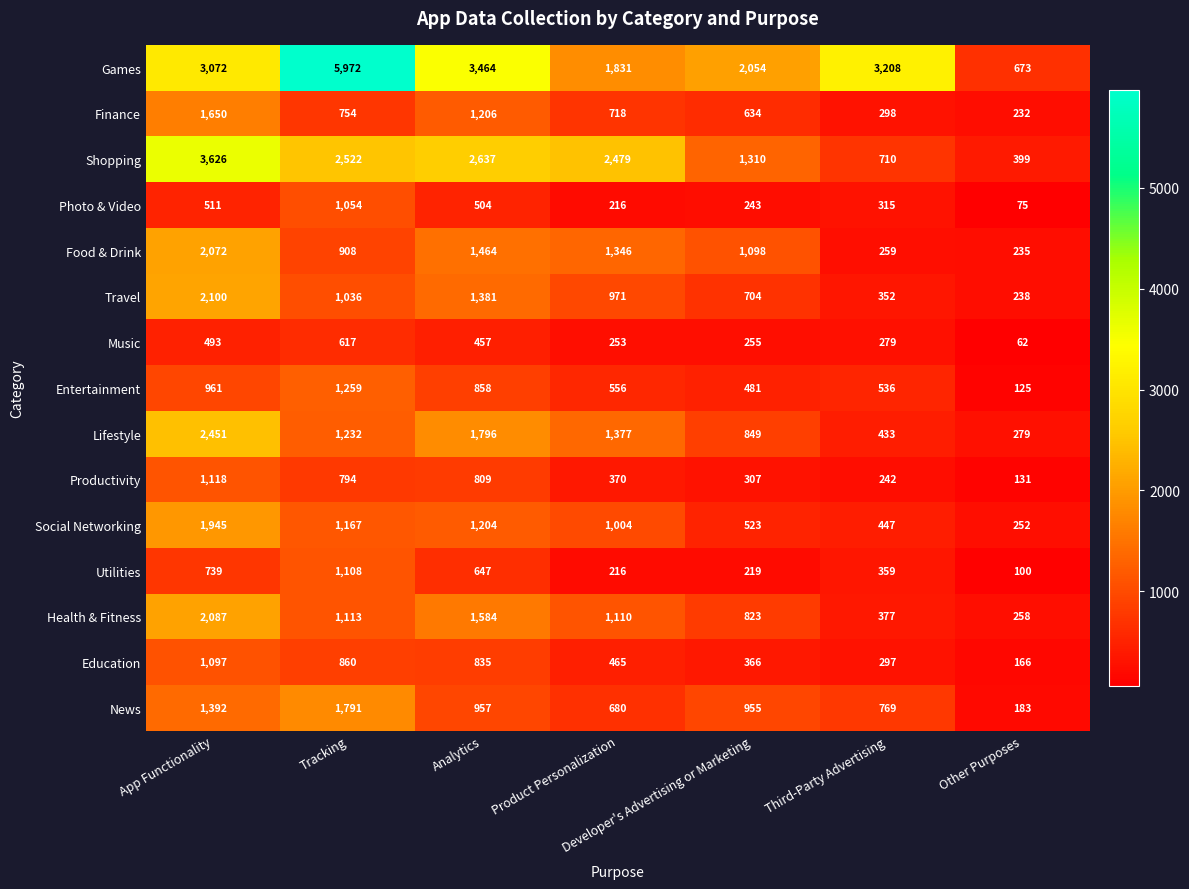

The value of Shopping at Developer's Advertising or Marketing is 1310. True or false?

True